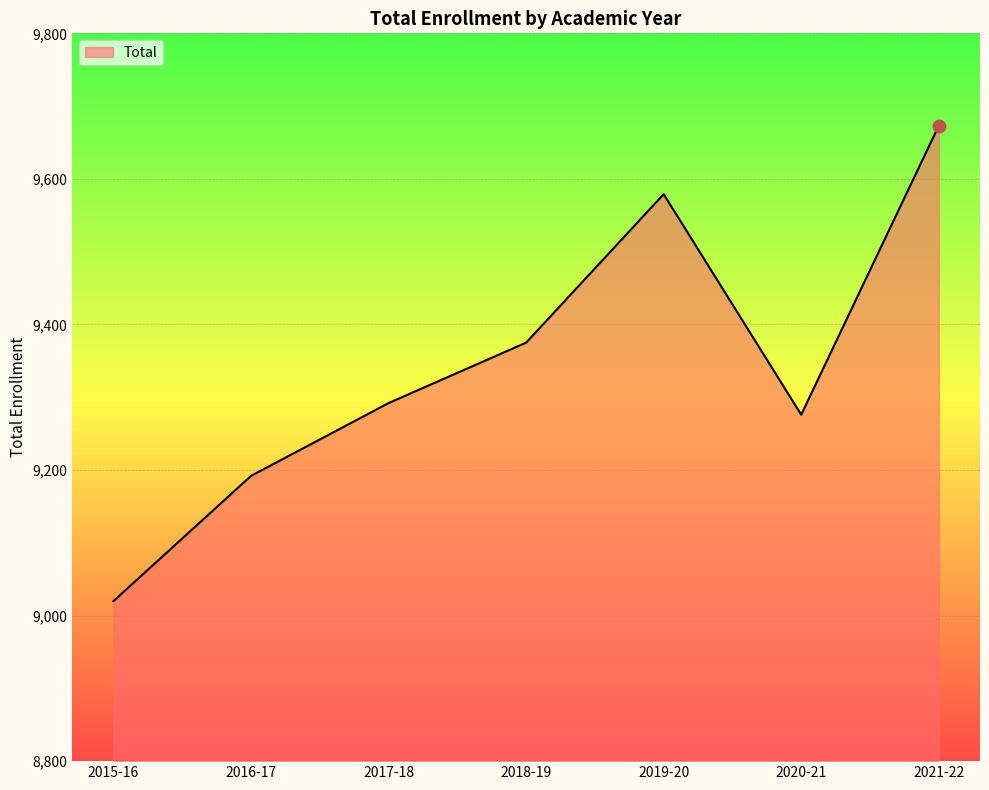

What is the change in value from 2016-17 to 2018-19?

+183